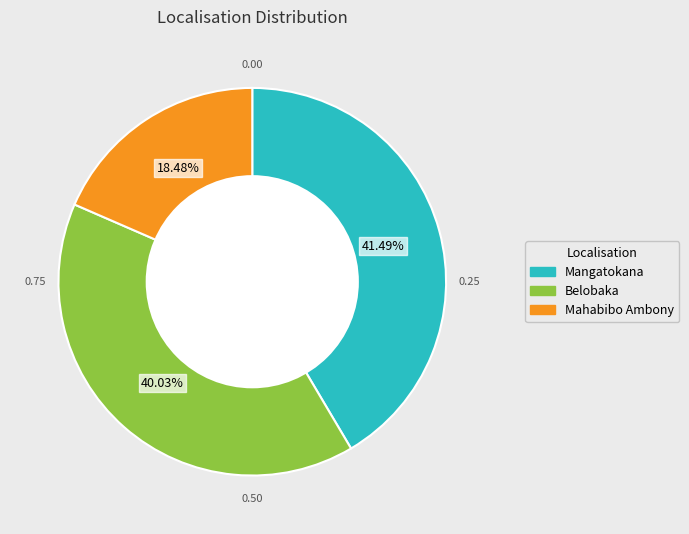

Is there a majority slice in this chart?

No